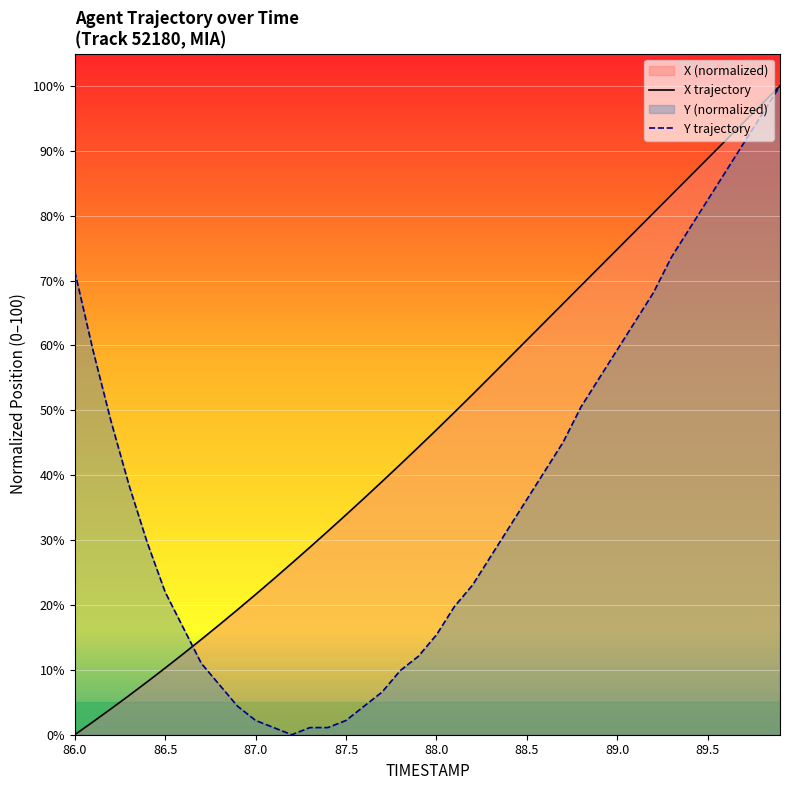

Reading right to left, extract all data points from this chart.

X trajectory: 100.0	97.2	94.4	91.6	88.8	86.0	83.2	80.4	77.6	74.8	72.0	69.2	66.4	63.6	60.8	58.0	55.2	52.5	49.7	47.0	44.3	41.7	39.0	36.5	33.9	31.4	28.9	26.4	24.0	21.6	19.3	17.0	14.7	12.5	10.3	8.1	6.0	4.0	2.0	0.0
Y trajectory: 100.0	95.6	91.2	86.8	82.4	78.0	73.6	68.1	63.7	59.3	54.9	50.5	45.1	40.7	36.3	31.9	27.5	23.1	19.8	15.4	12.1	9.9	6.6	4.4	2.2	1.1	1.1	0.0	1.1	2.2	4.4	7.7	11.0	16.5	22.0	29.7	38.5	48.4	59.3	71.4